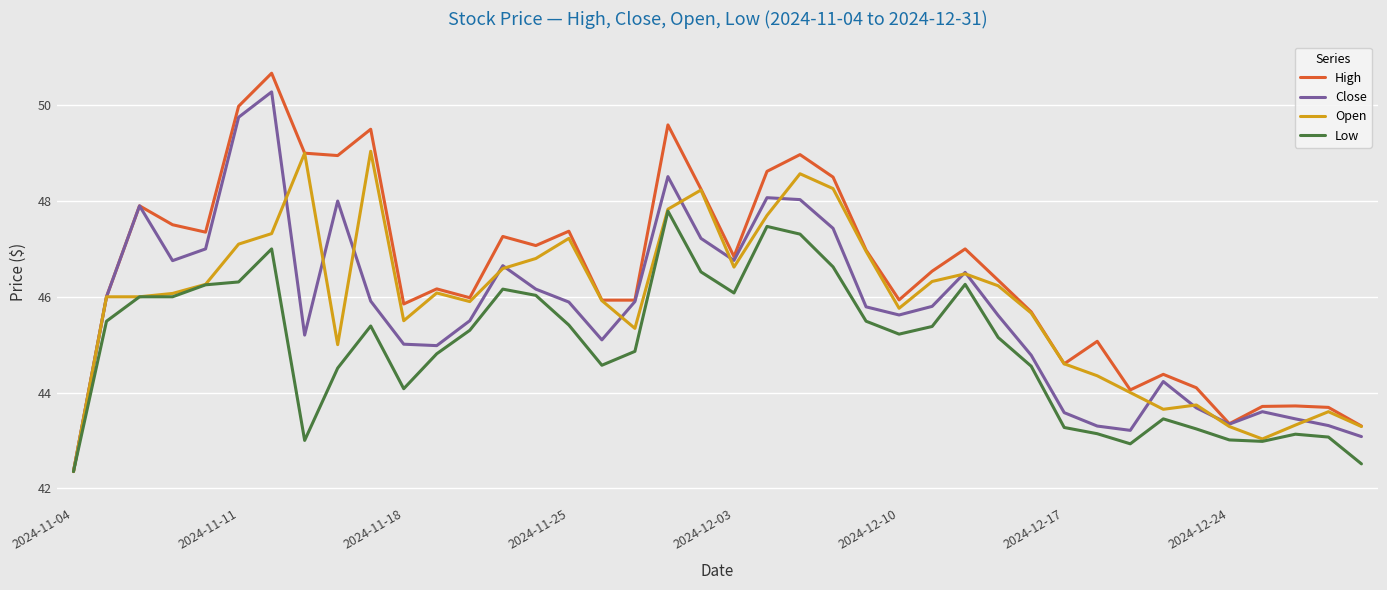

Rank the series by their maximum value, from lowest to highest.

Low, Open, Close, High